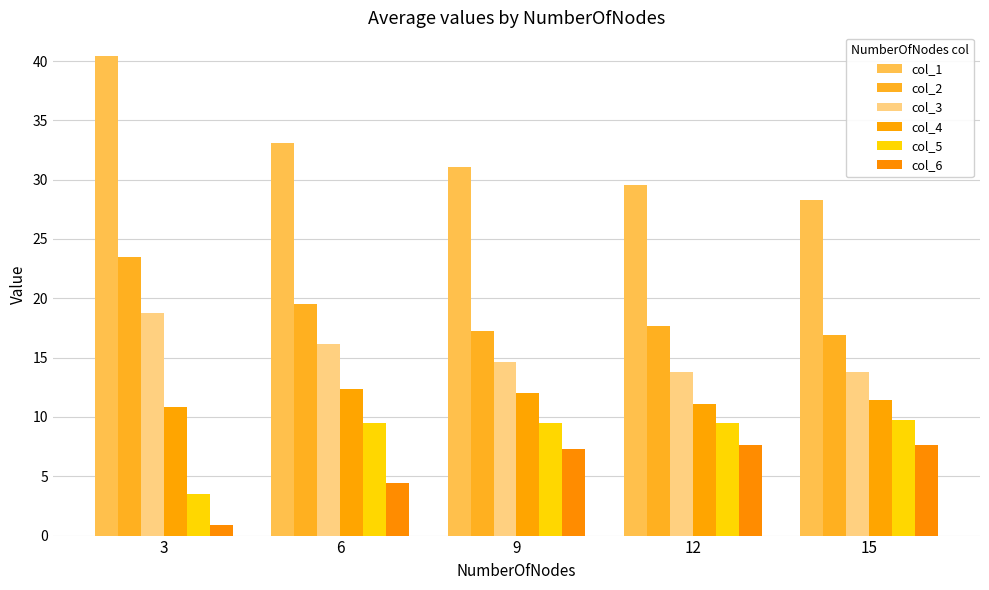

Rank the categories by col_1 value from highest to lowest.

3, 6, 9, 12, 15